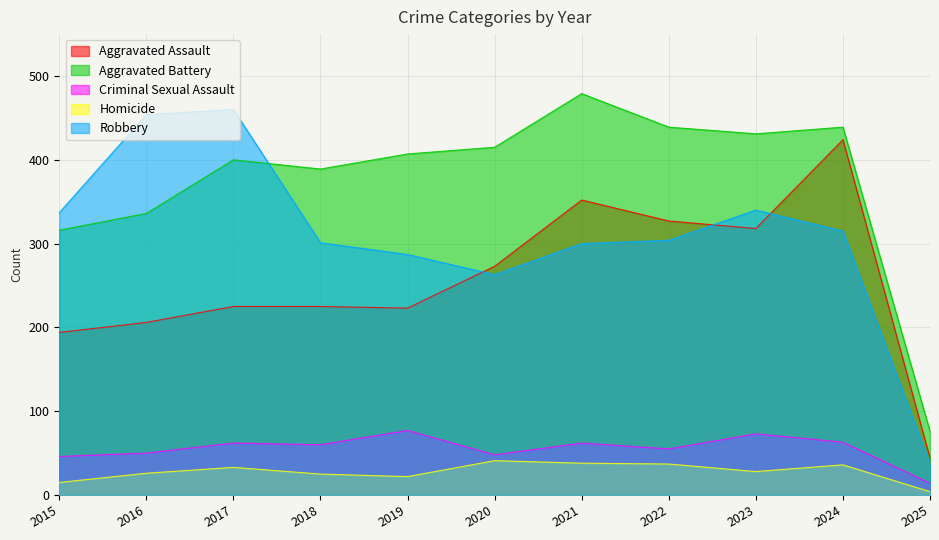

What is the difference between the highest and lowest values at 2023?

403